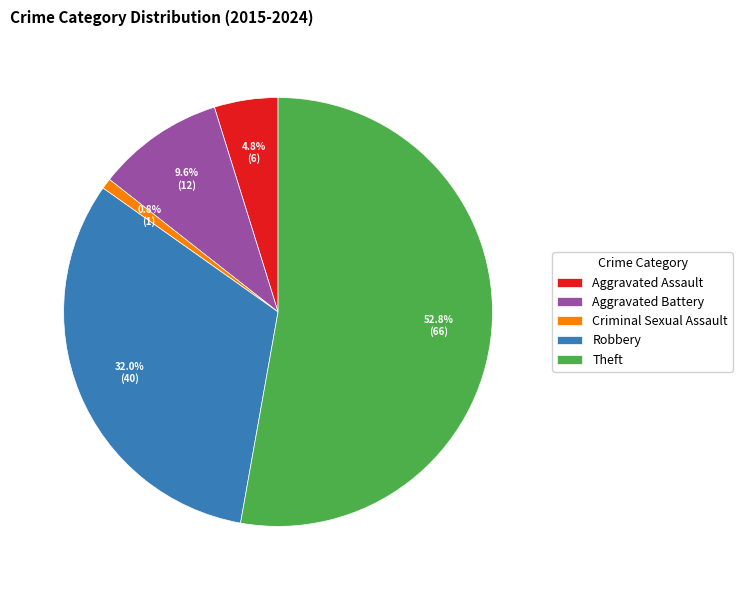

Is there any slice that represents more than half of the pie?

Yes